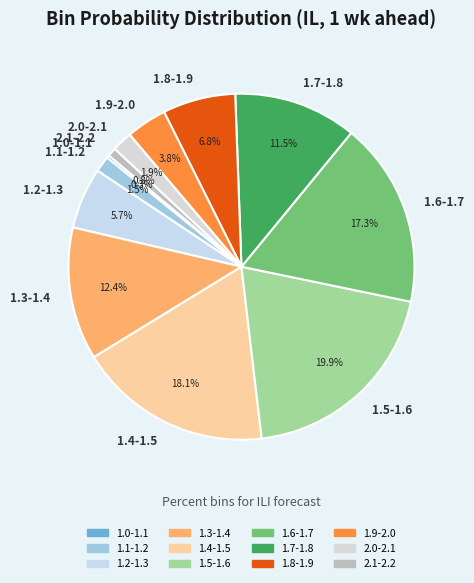

How much of the chart is everything except 1.6-1.7?

82.7%